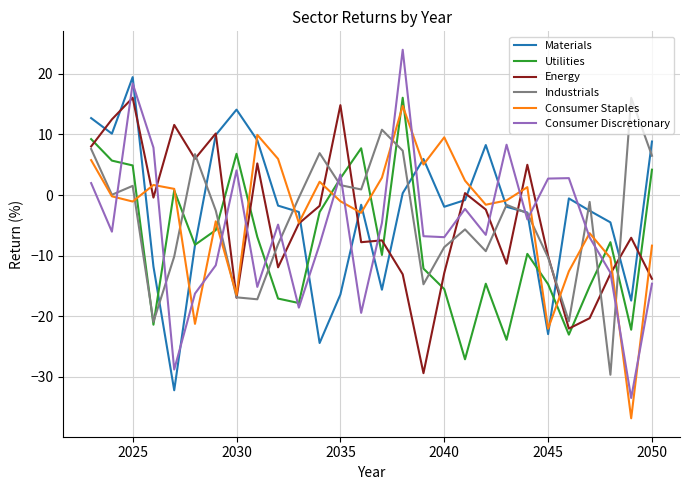

Which series has the widest spread of values?

Consumer Discretionary